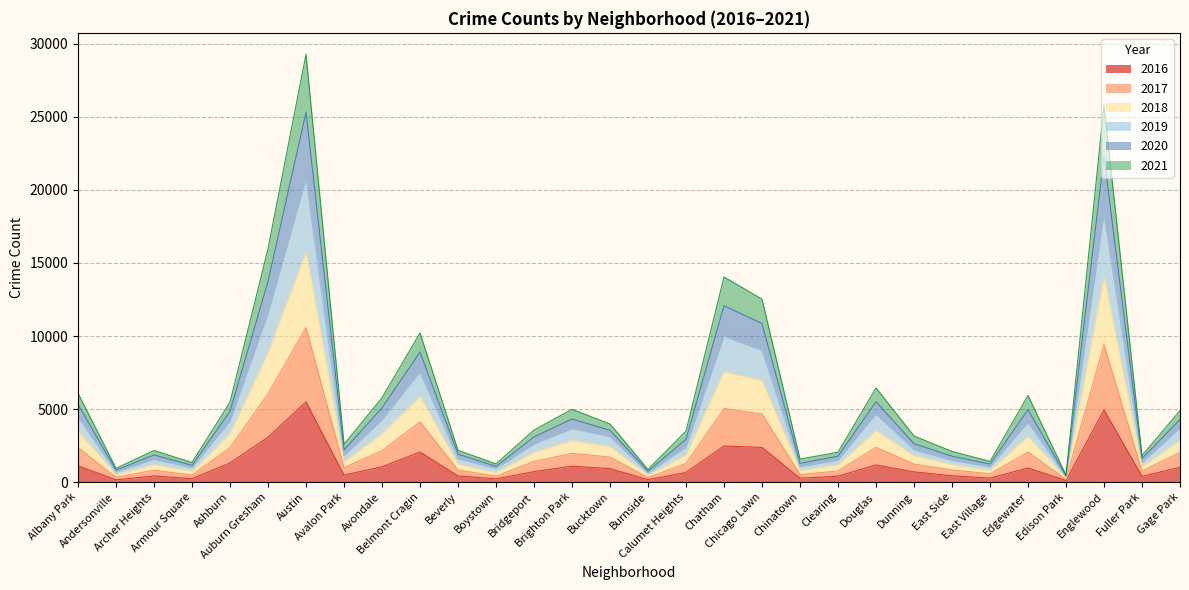

True or false: 2018 and 2020 intersect in this chart.

False